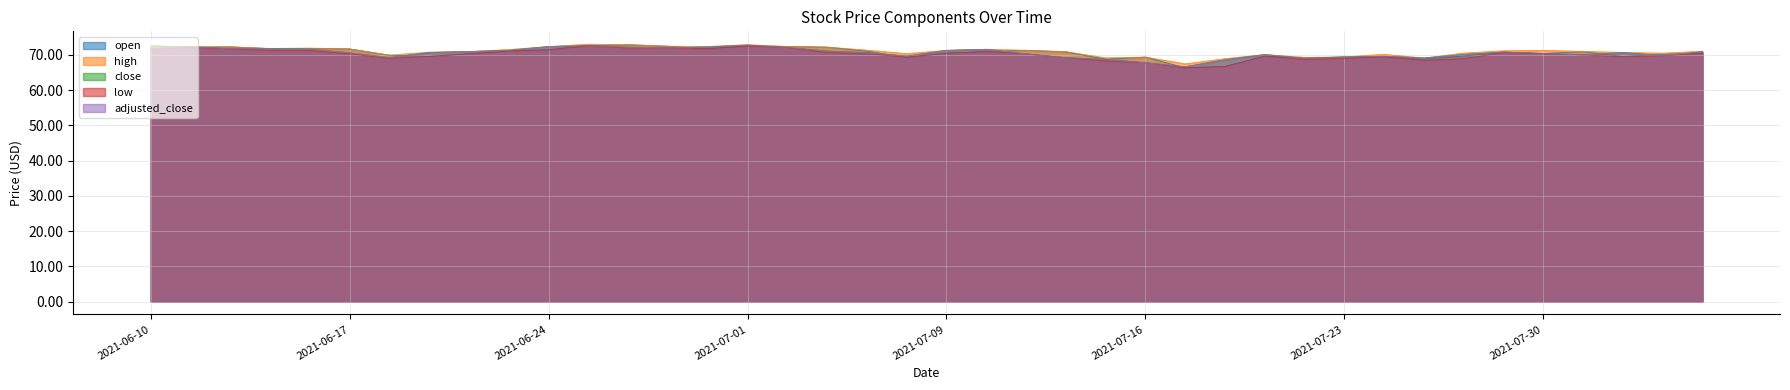

How many lines are shown in the chart?

5